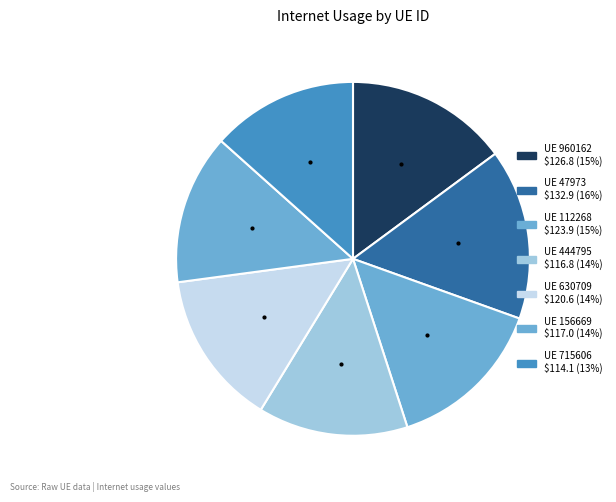

Count the number of slices in the pie.

7